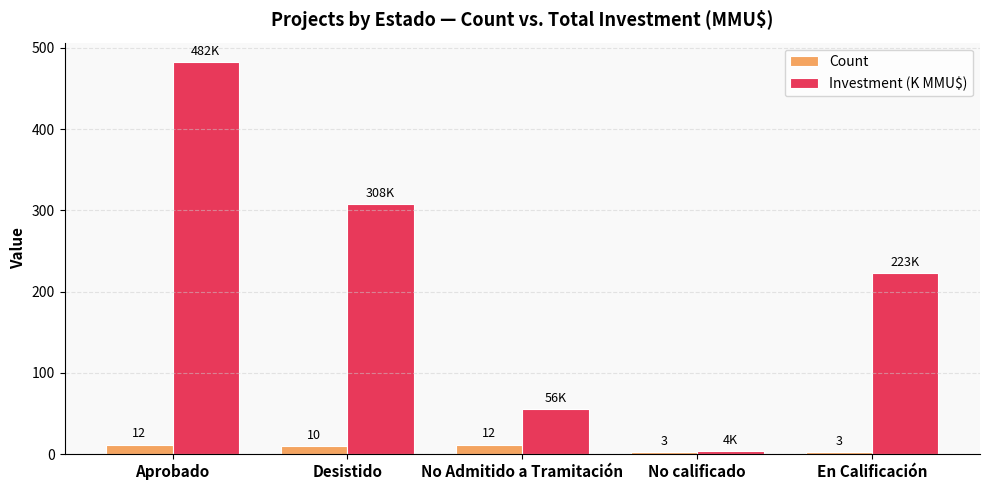

What is the maximum value for Investment (K MMU$)?

482.3